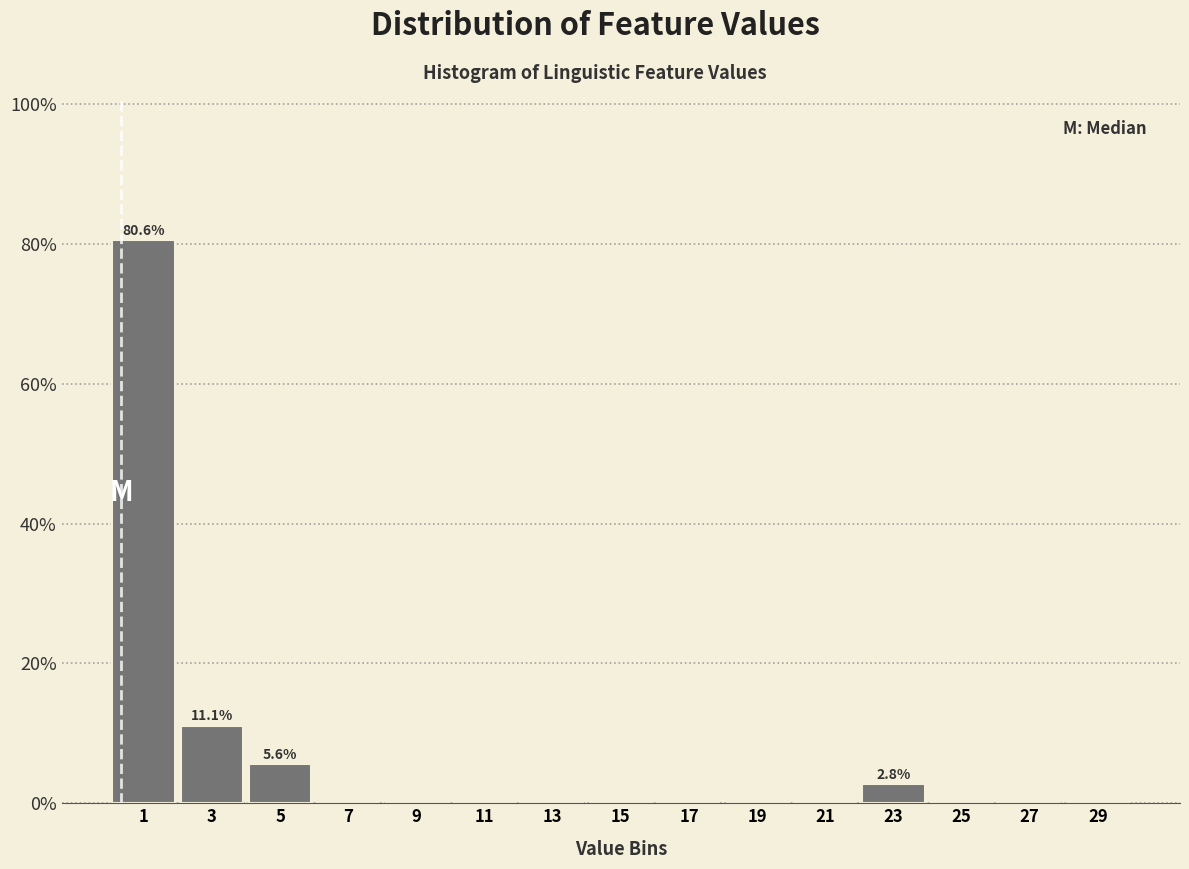

Over which range of the x-axis is the bar tallest?

0 to 2